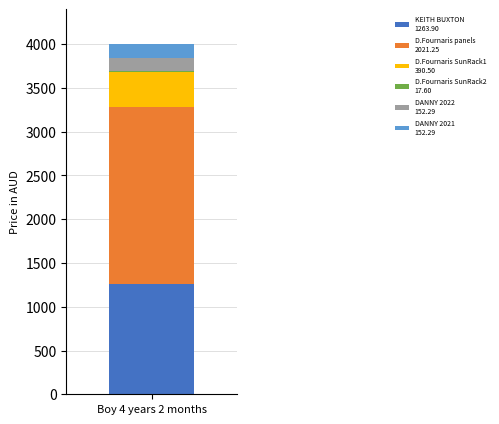

Count the number of categories in the chart.

1